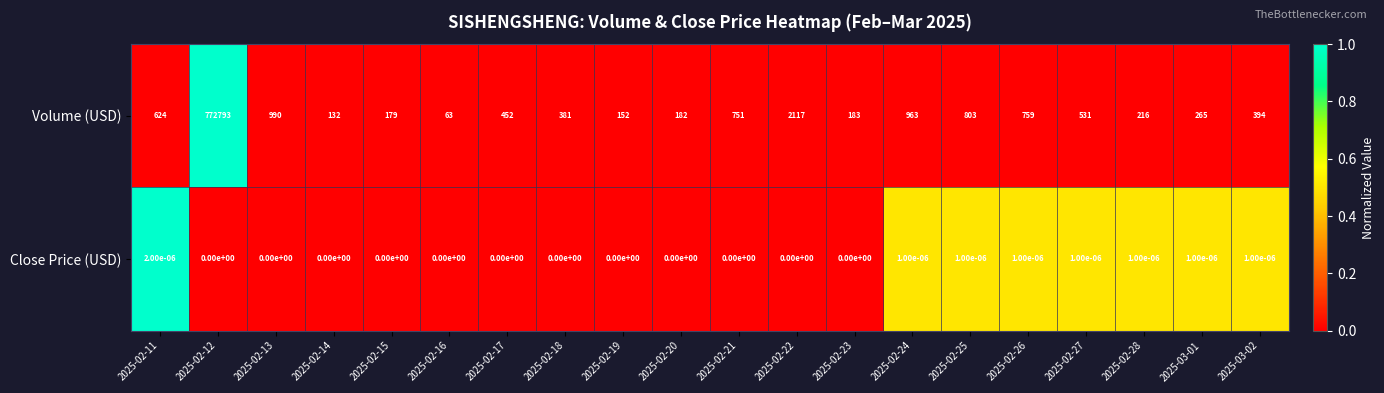

How many data points does each series have?

20